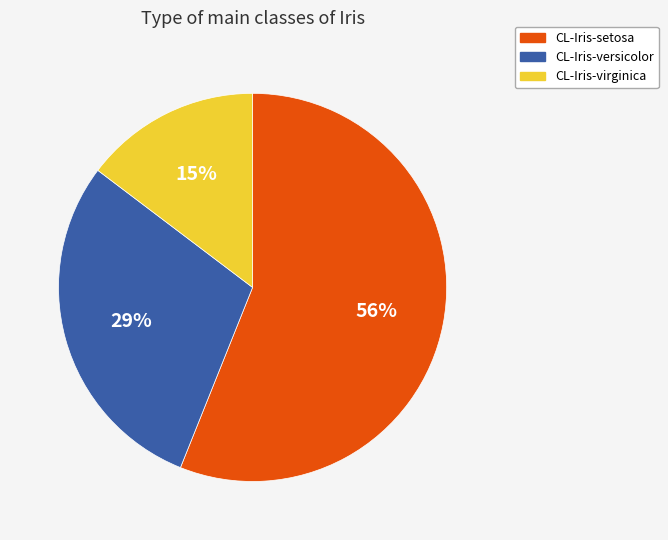

Between CL-Iris-virginica and CL-Iris-setosa, which is larger?

CL-Iris-setosa